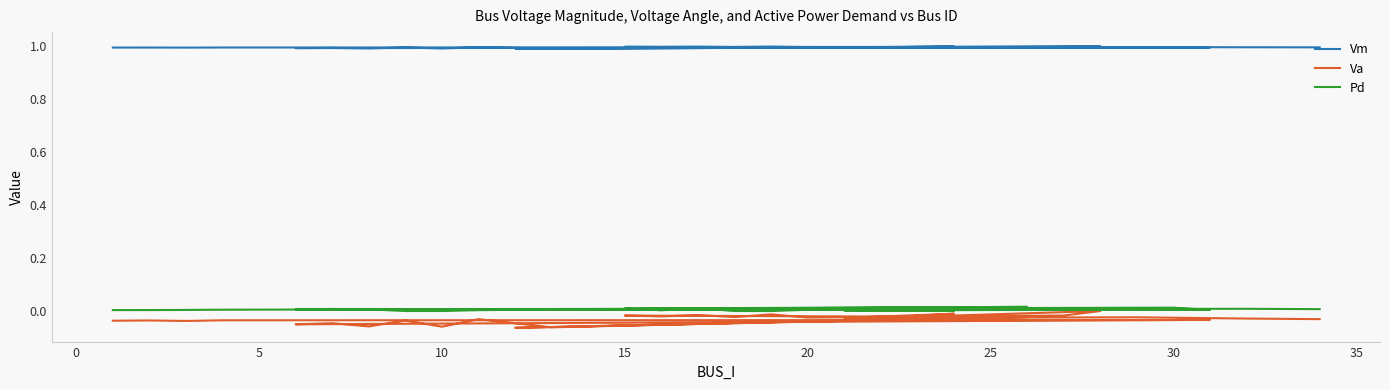

How many distinct data groups are displayed?

3